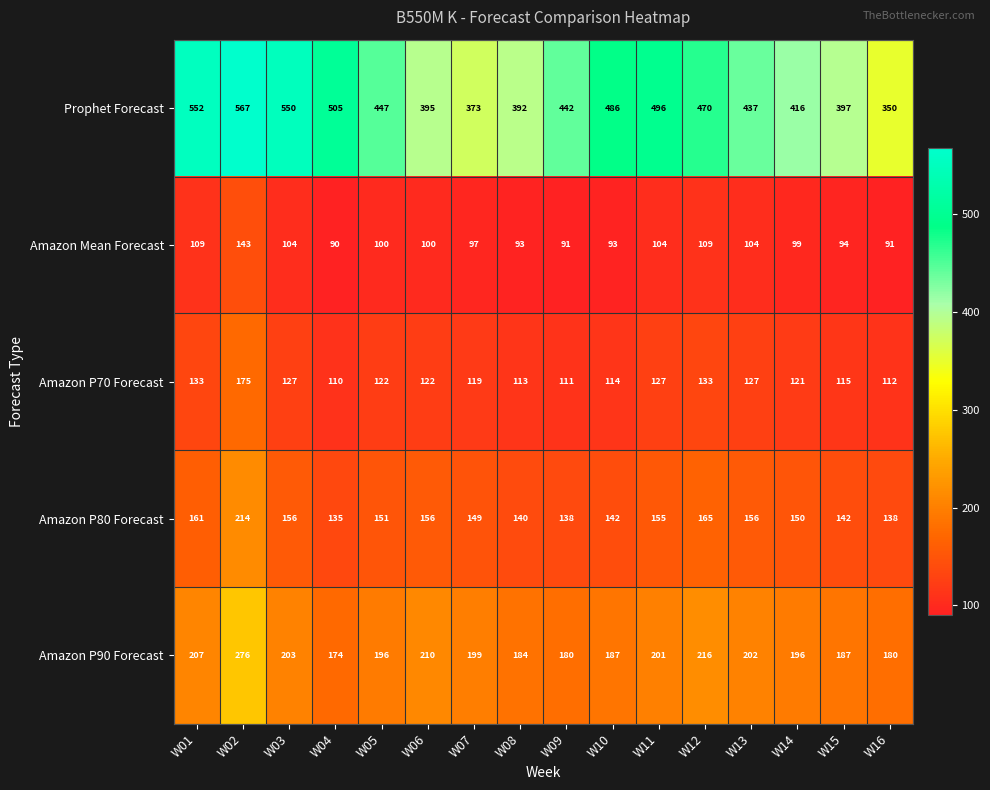

Count the number of categories in the chart.

16